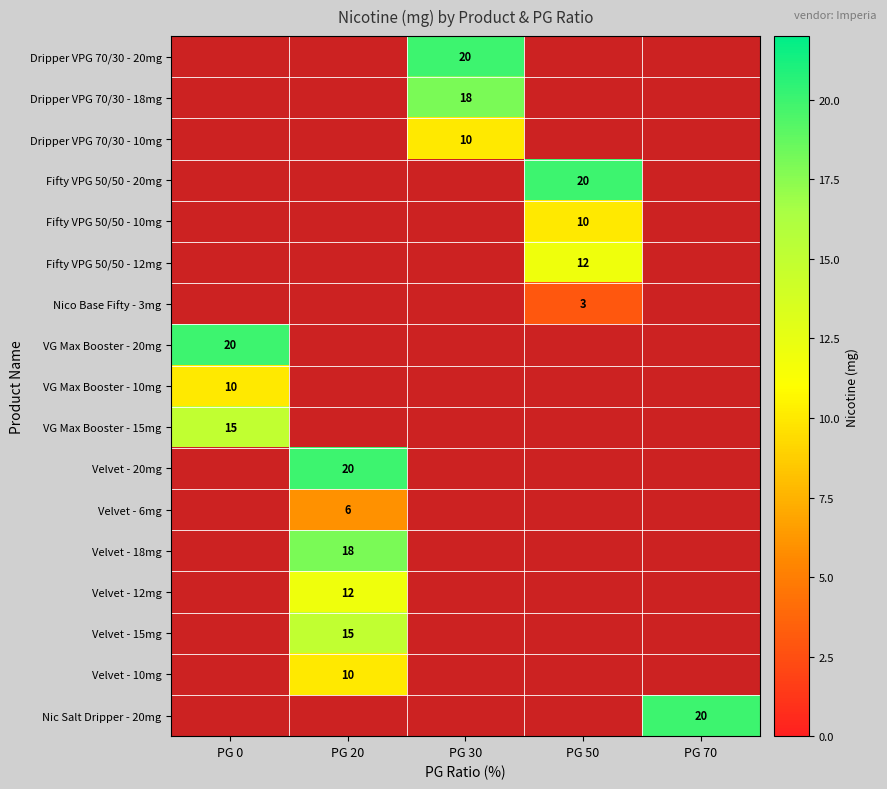

True or false: Dripper VPG 70/30 - 20mg has a value of 20 at PG 30.

True